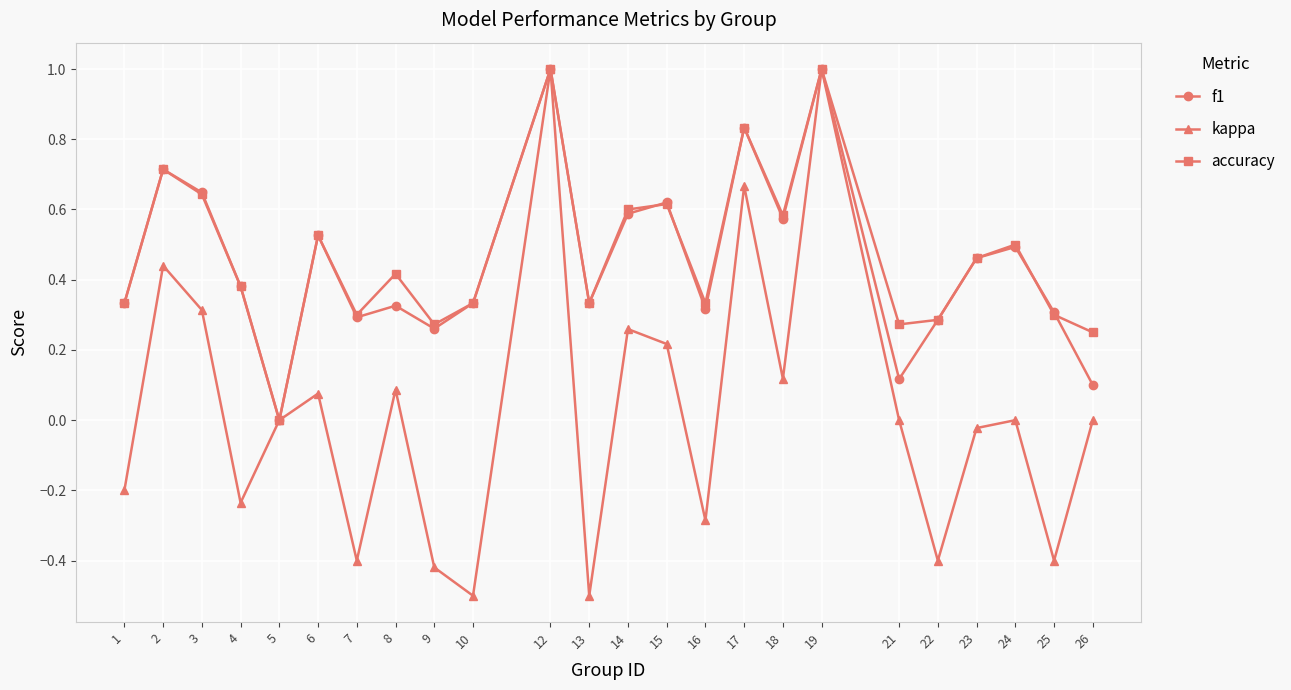

True or false: kappa has a value of 0.3 at 2.

False